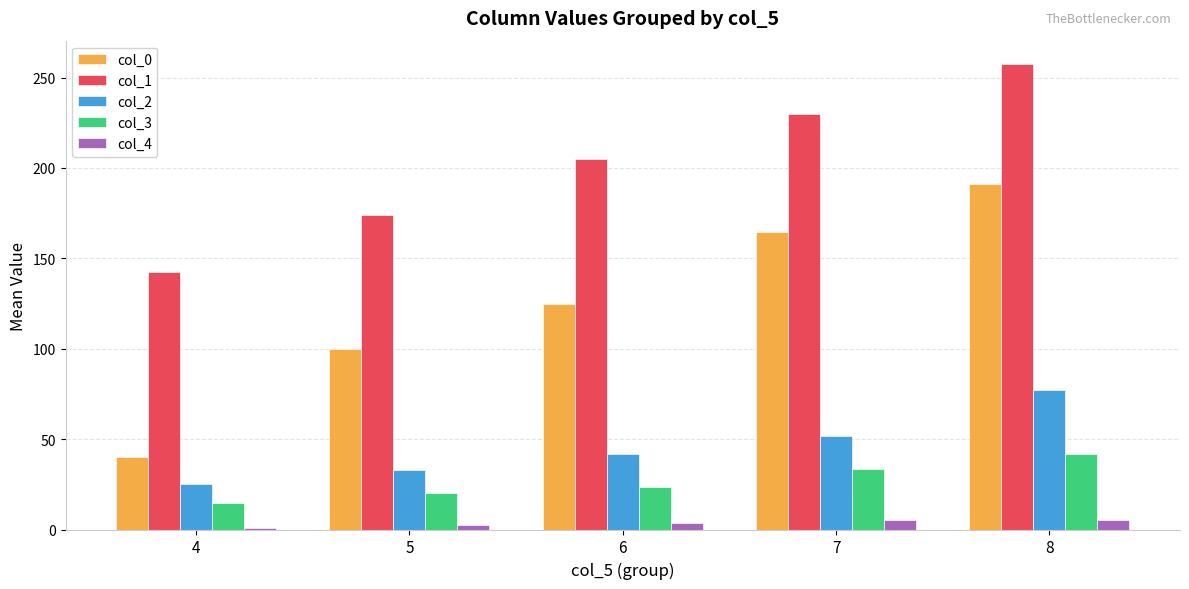

Which series has the widest spread of values?

col_0